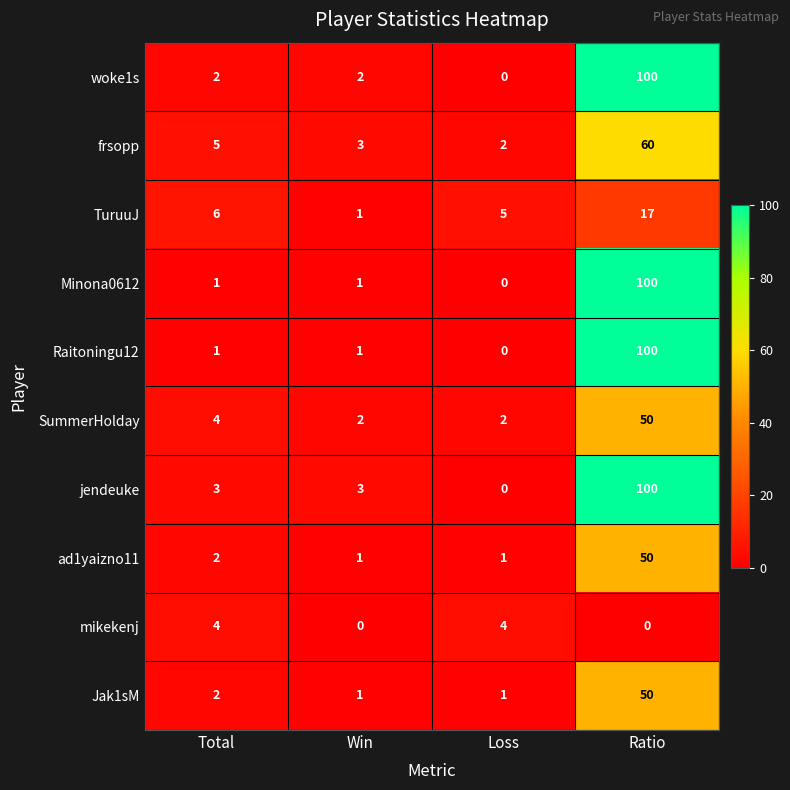

What is the sum of the TuruuJ values at Loss and Ratio?

22